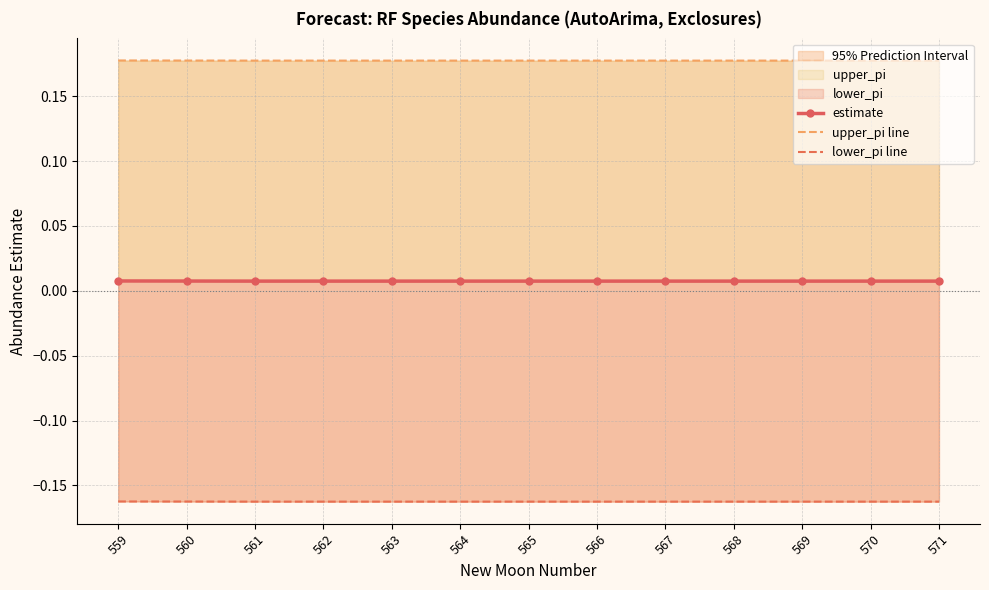

The value of estimate at 559 is 0.0. True or false?

False